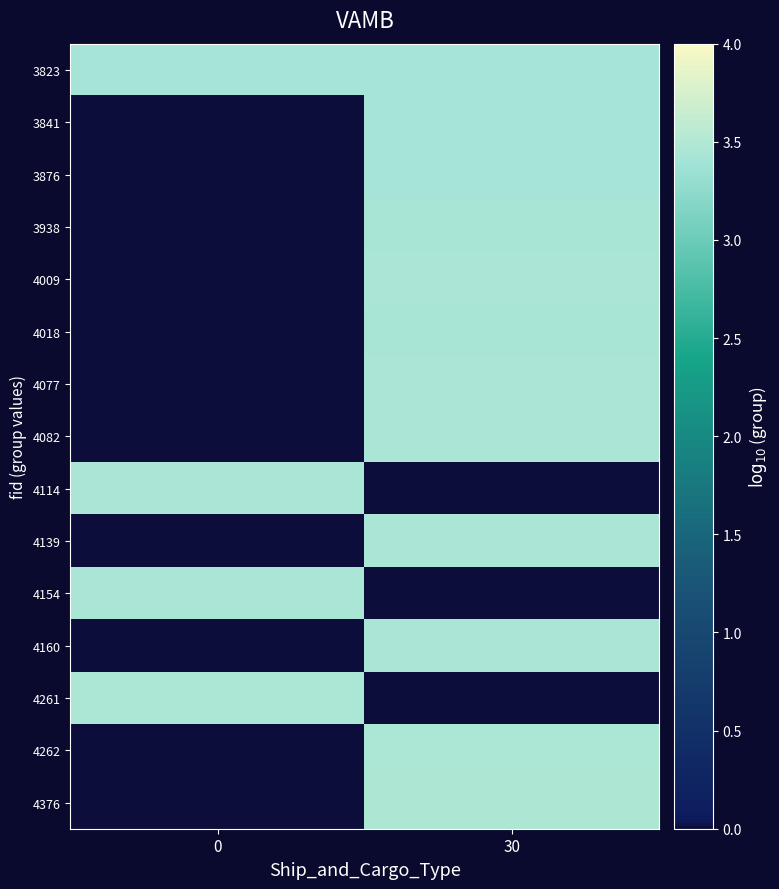

Which series changed the most between 0 and 30?

4376